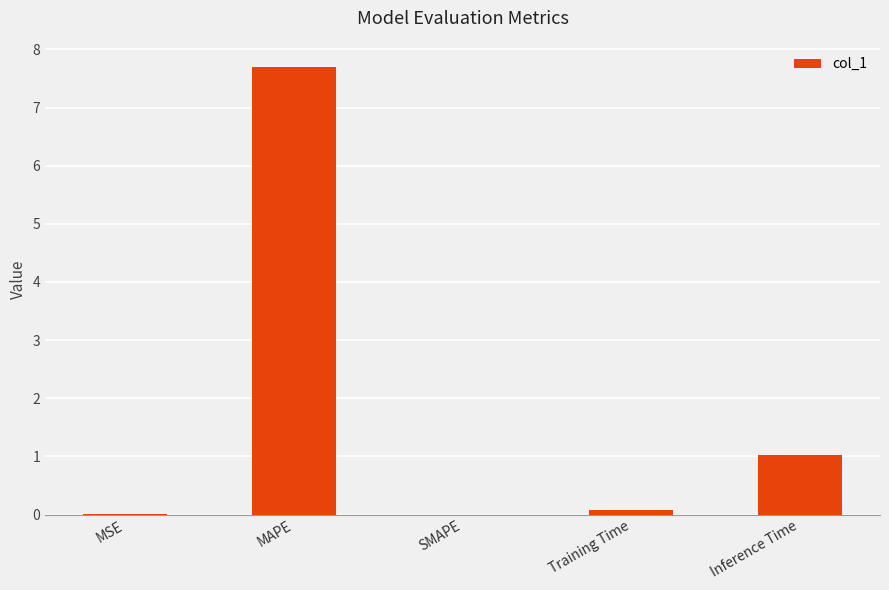

Count the number of data series in this chart.

1